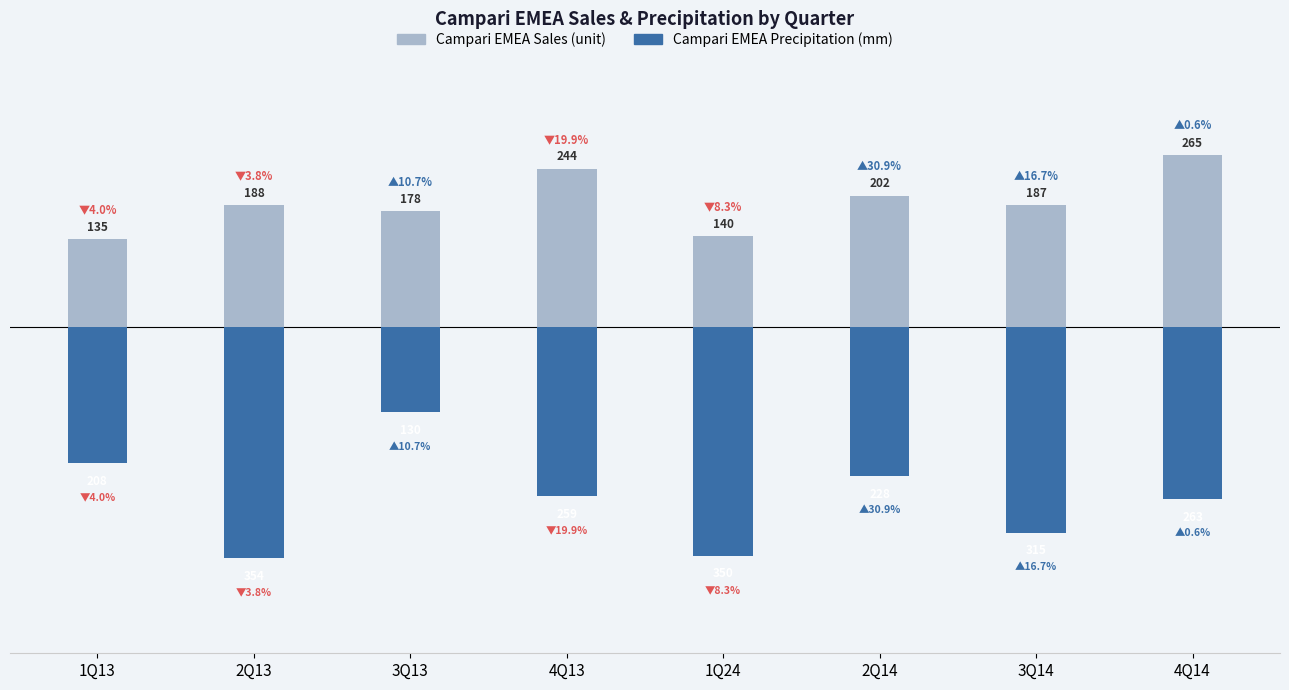

What is the sum of all Campari EMEA Sales values?

1538.6